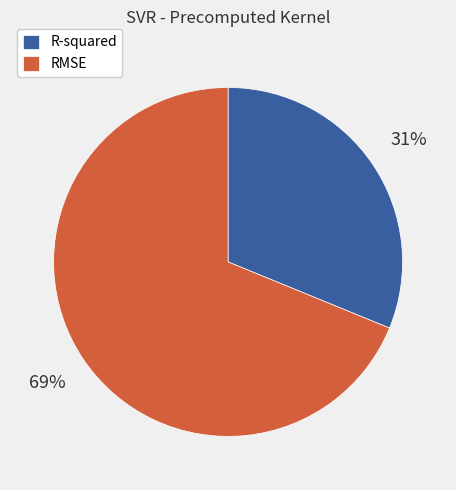

What percentage is the RMSE slice, to the nearest percent?

69%